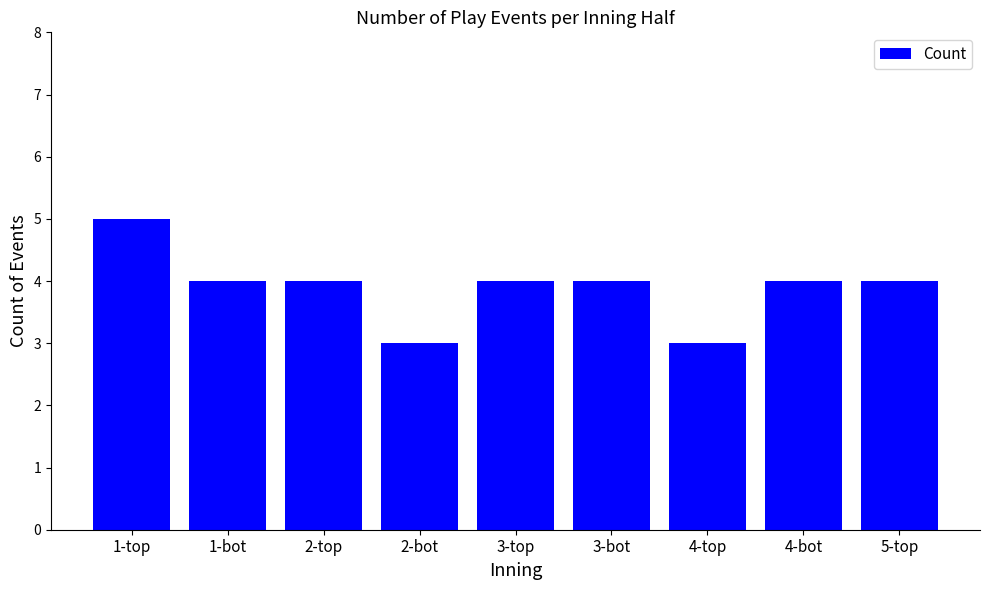

What is the difference between the maximum and second lowest values?

2